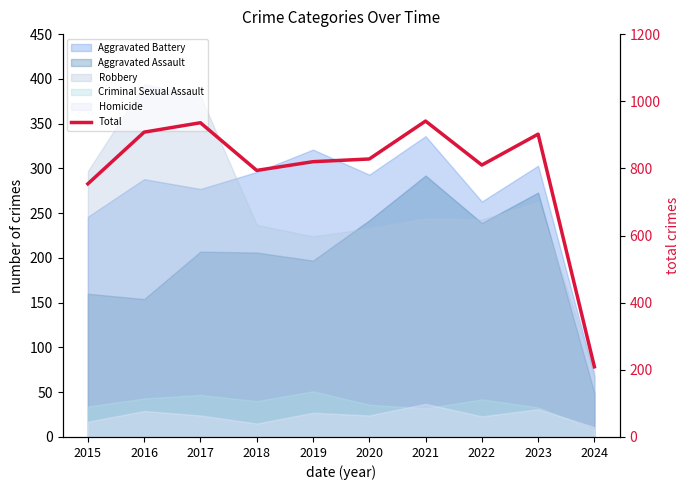

At which category does the data reach its first local valley?

2018